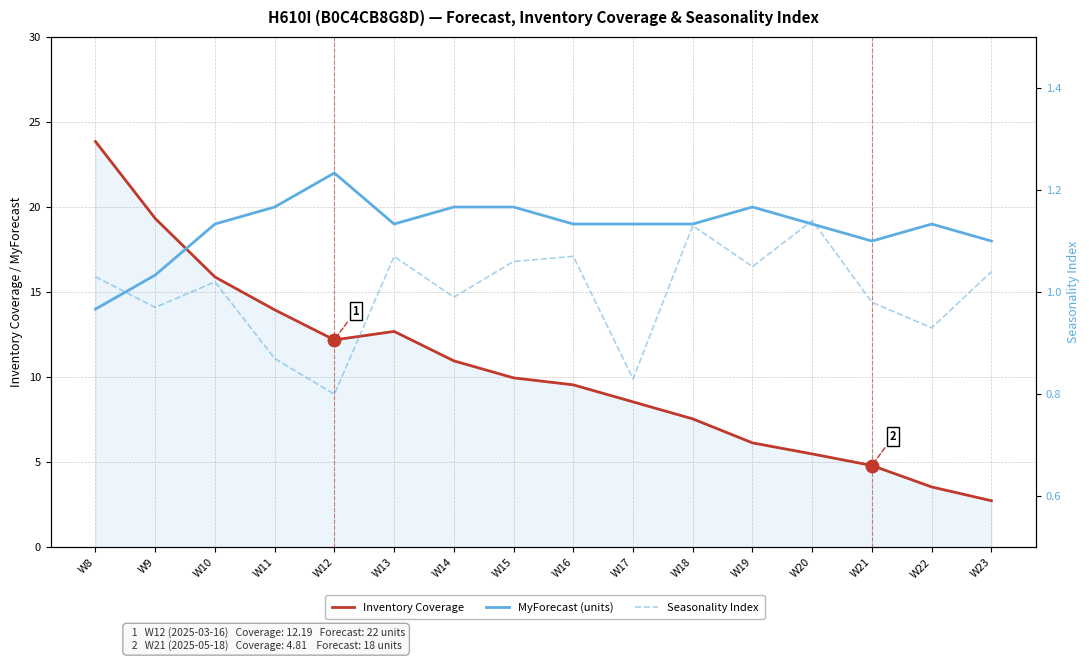

Where is the first local minimum for MyForecast (units)?

W13